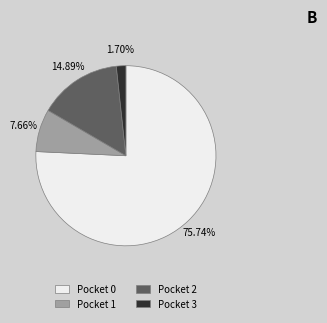

To the nearest percent, what is the difference between the largest and smallest slice percentages?

74%